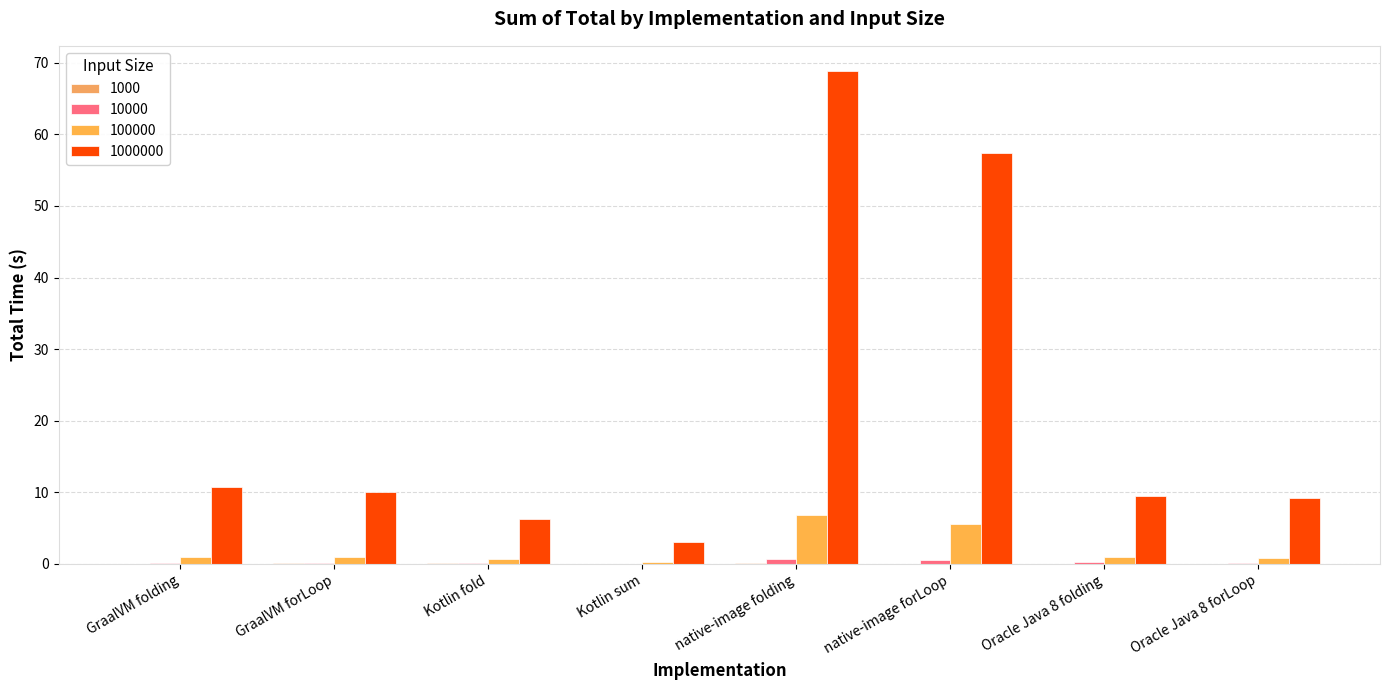

How many series are shown in this chart?

4